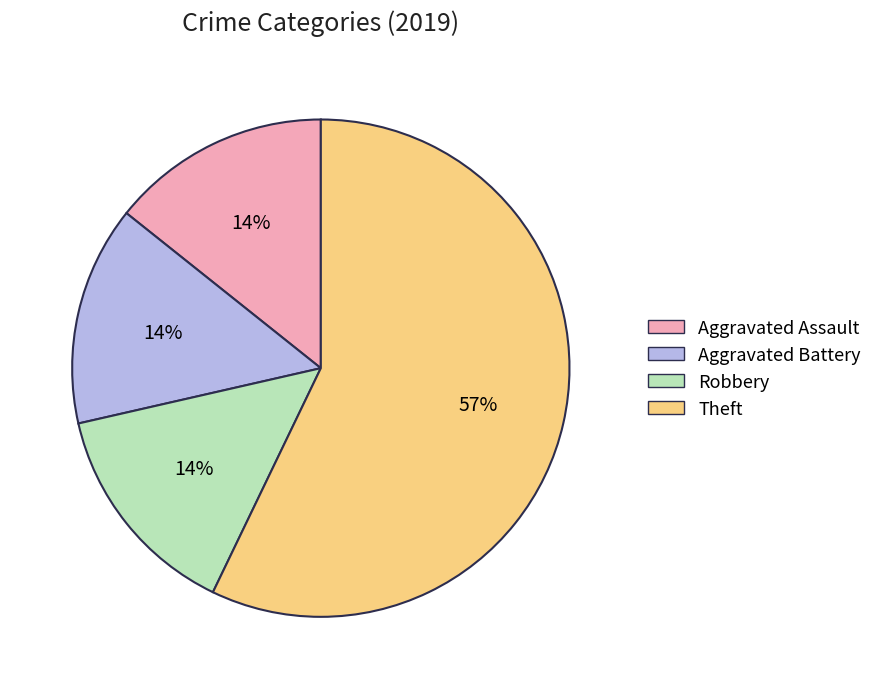

Approximately how many times larger is the value at Robbery compared to Aggravated Assault?

1.0